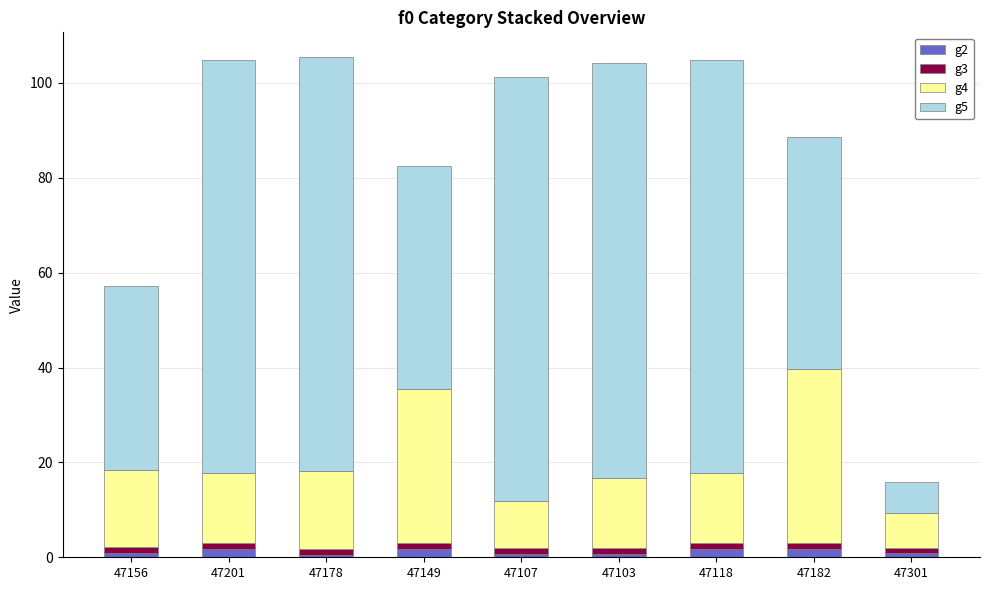

What are all the series names shown in the legend?

g2, g3, g4, g5